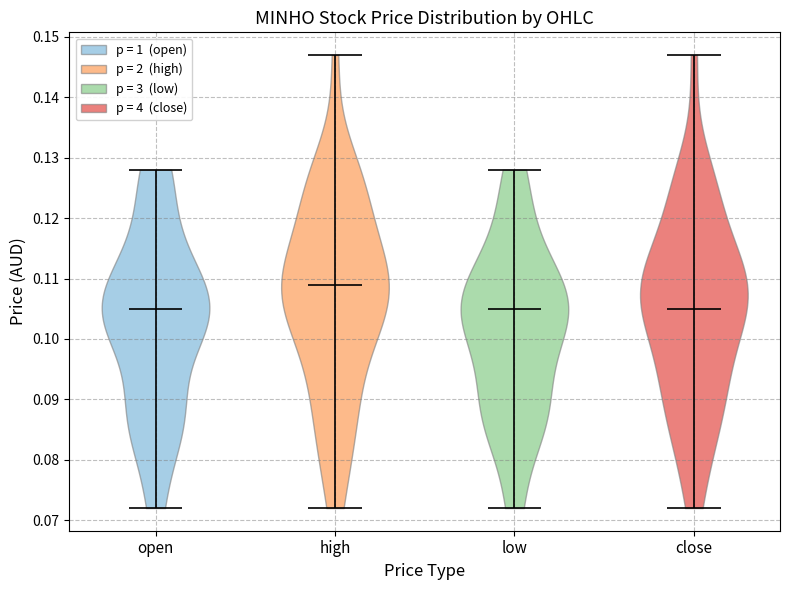

Reading left to right, read every violin against the y-axis: where its median line is, and the lowest and highest points it reaches. The values are not printed on the chart, so give them approximately, as read against the axis.

open: median line 0.105, lowest point 0.072, highest point 0.128
high: median line 0.109, lowest point 0.072, highest point 0.147
low: median line 0.105, lowest point 0.072, highest point 0.128
close: median line 0.105, lowest point 0.072, highest point 0.147